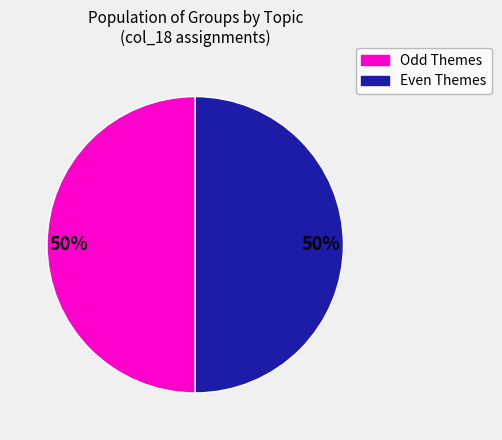

To the nearest percent, what is the average slice percentage?

50%